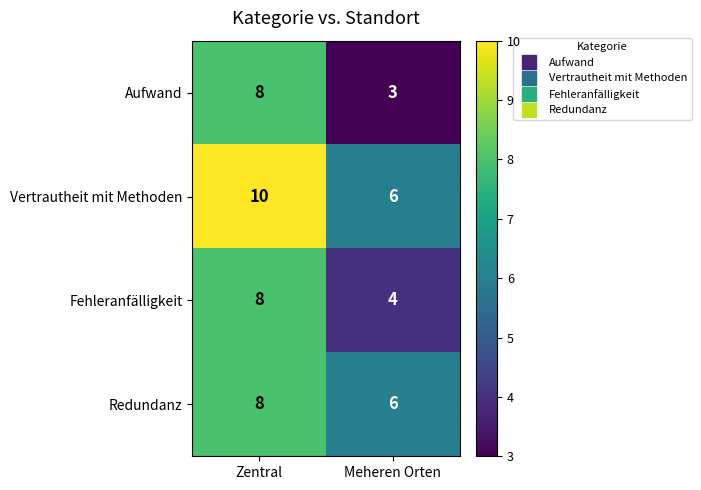

What is the approximate value of Vertrautheit mit Methoden at Zentral?

10